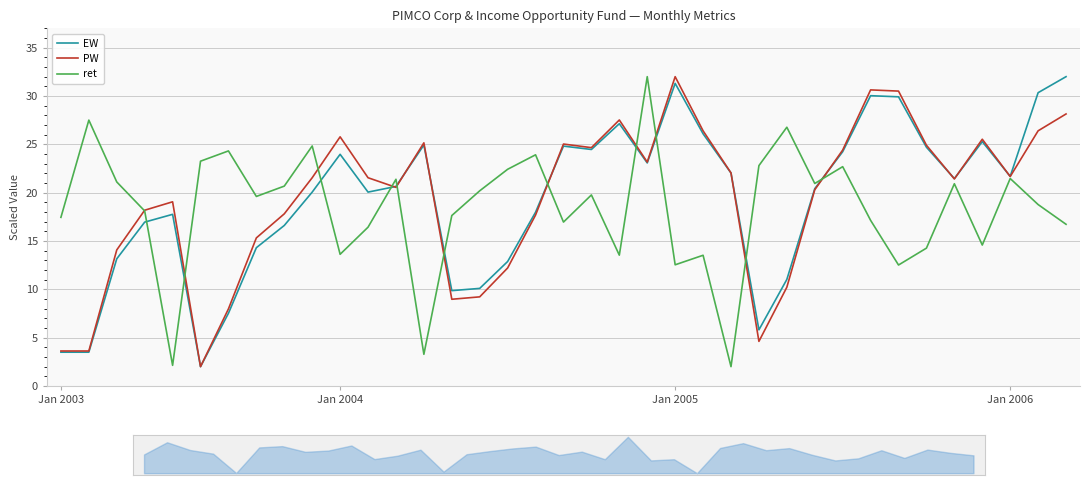

What are all the series names shown in the legend?

EW, PW, ret